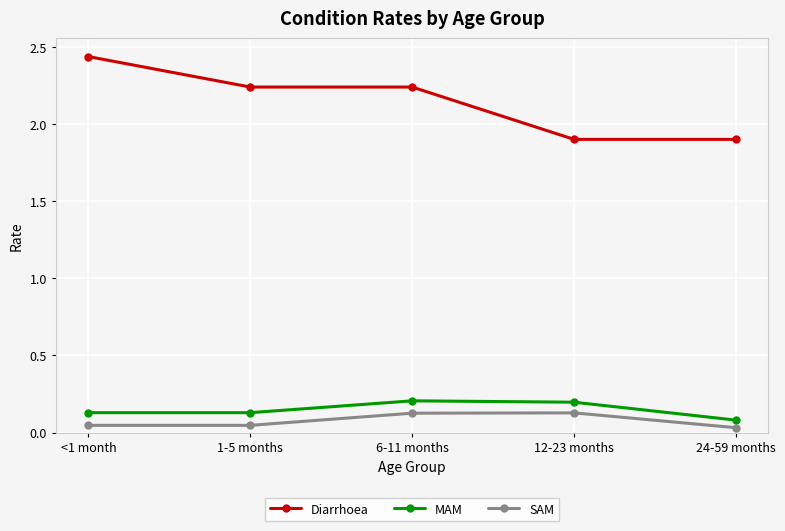

What is the average value of the Diarrhoea series?

2.1